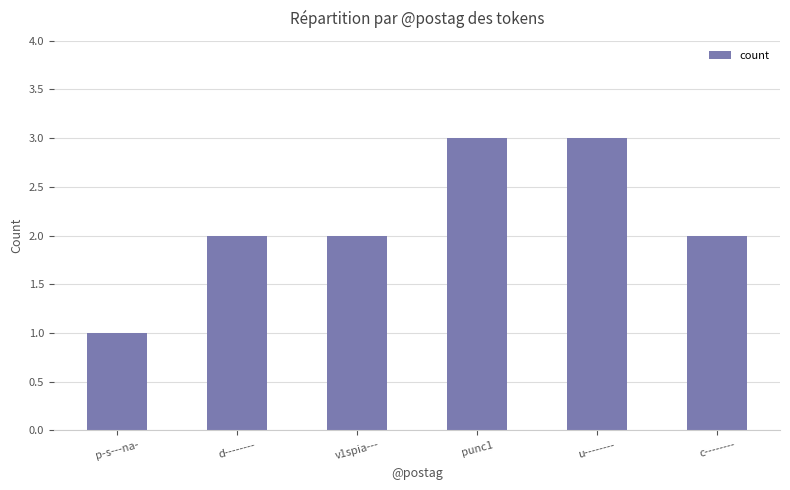

What is the difference between the maximum and second lowest values?

1